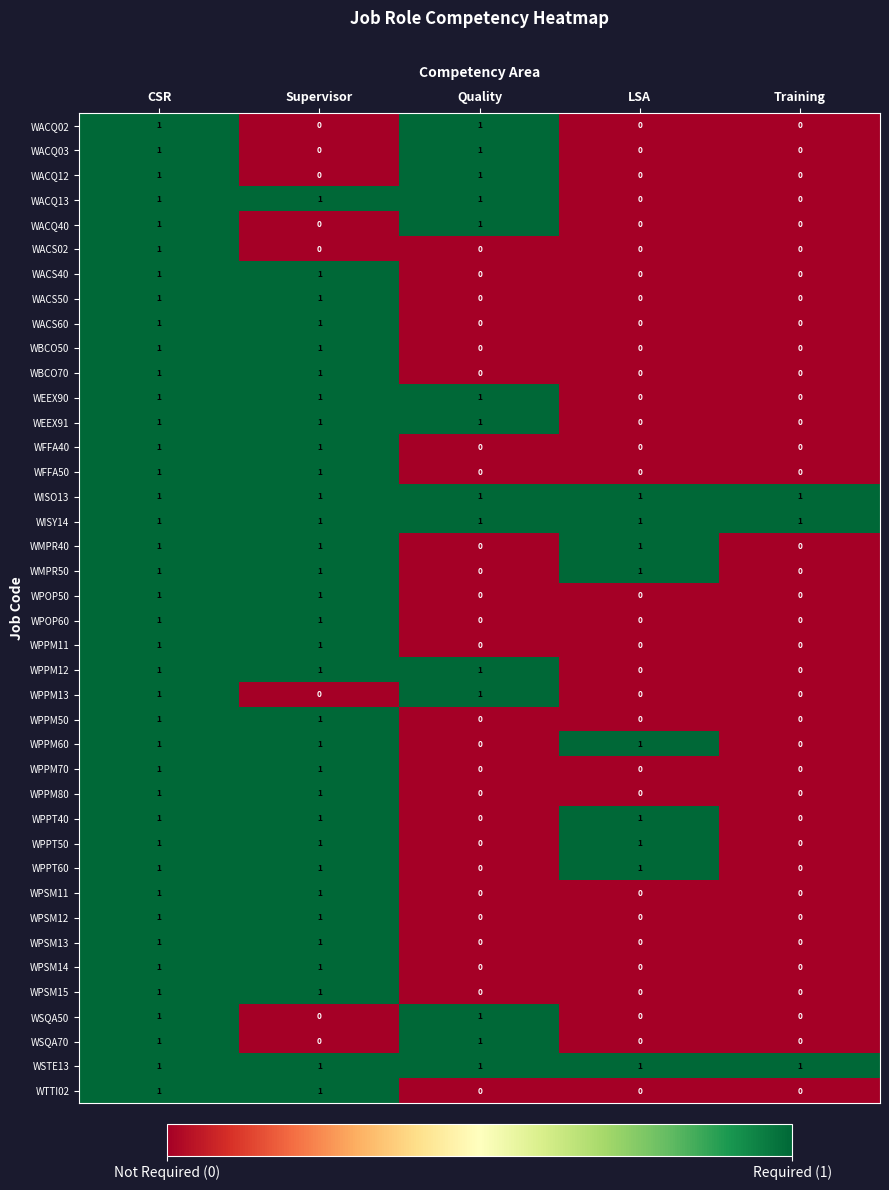

How many distinct data groups are displayed?

40